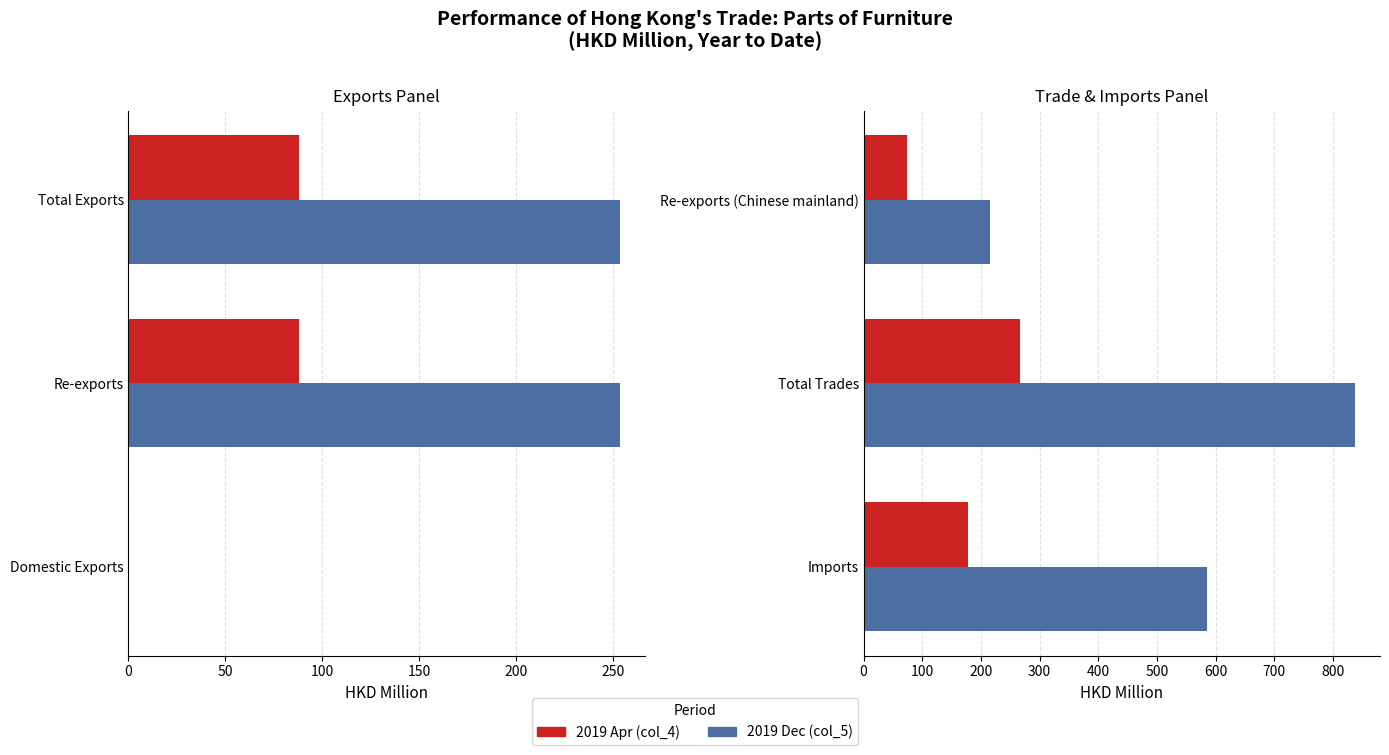

True or false: 2019 Dec (col_5) has a value of 1315.6 at 50.

False